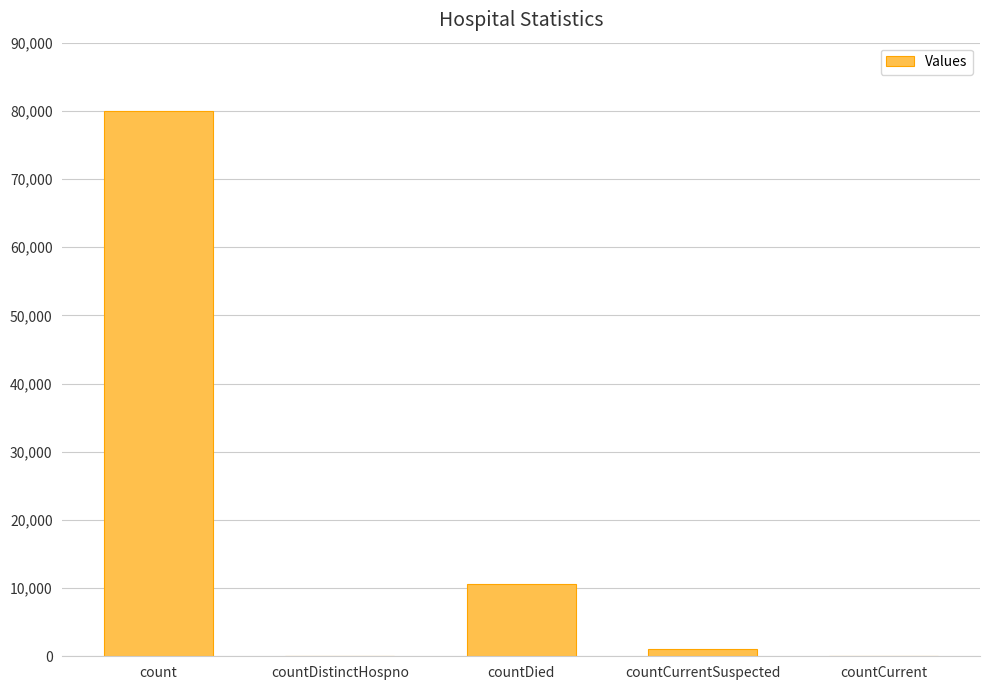

What is the maximum value shown in the chart?

80045